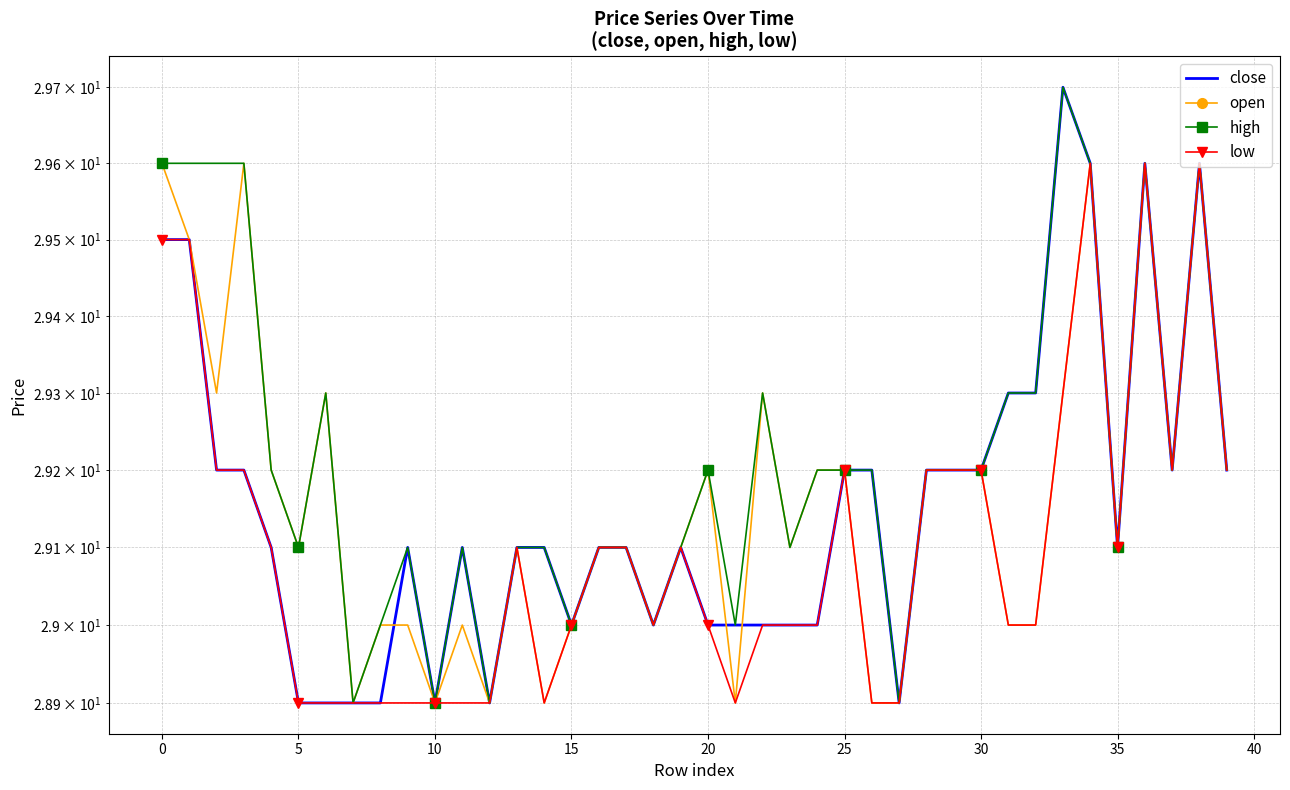

In open, how many points are higher than both neighbors (excluding endpoints)?

9